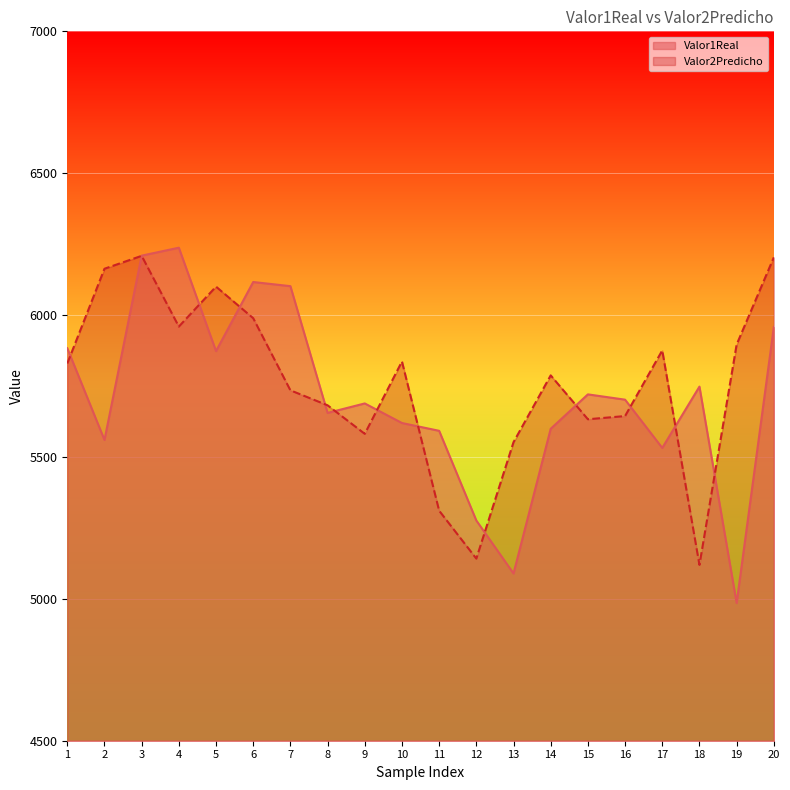

True or false: Valor2Predicho and Valor1Real cross at least once.

True